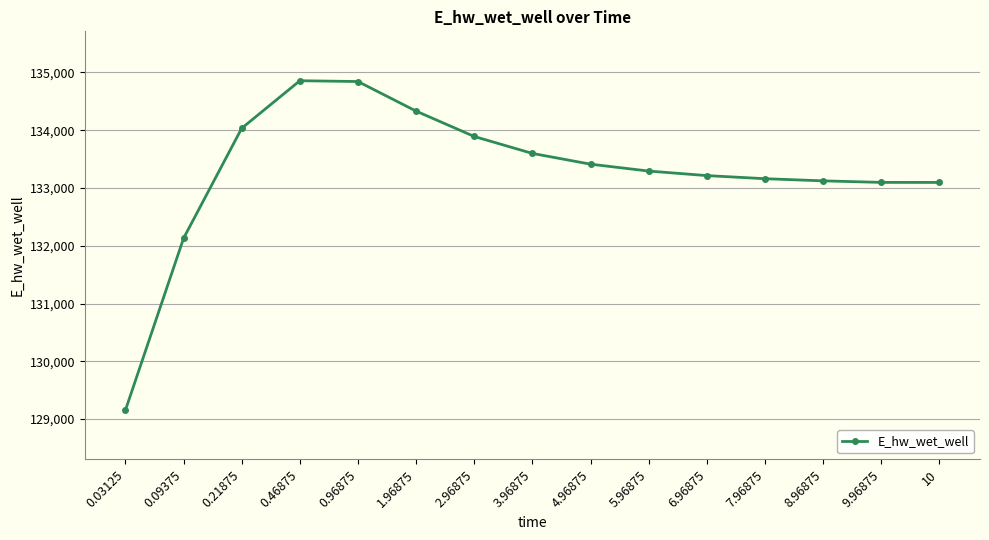

What is the change in value from 1.96875 to 5.96875?

-1037.6